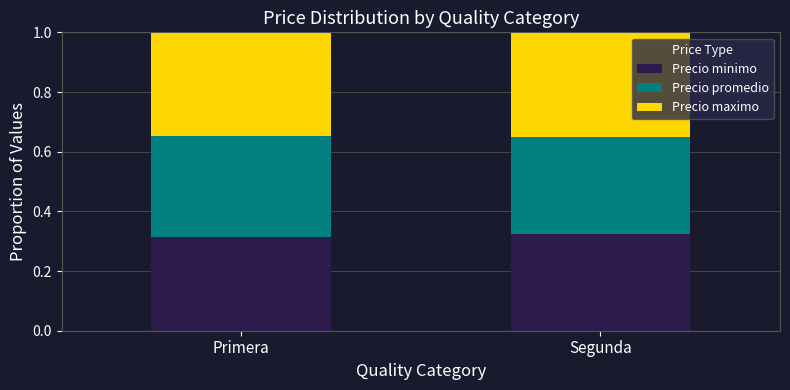

The value of Precio minimo at Primera is 0.4. True or false?

False